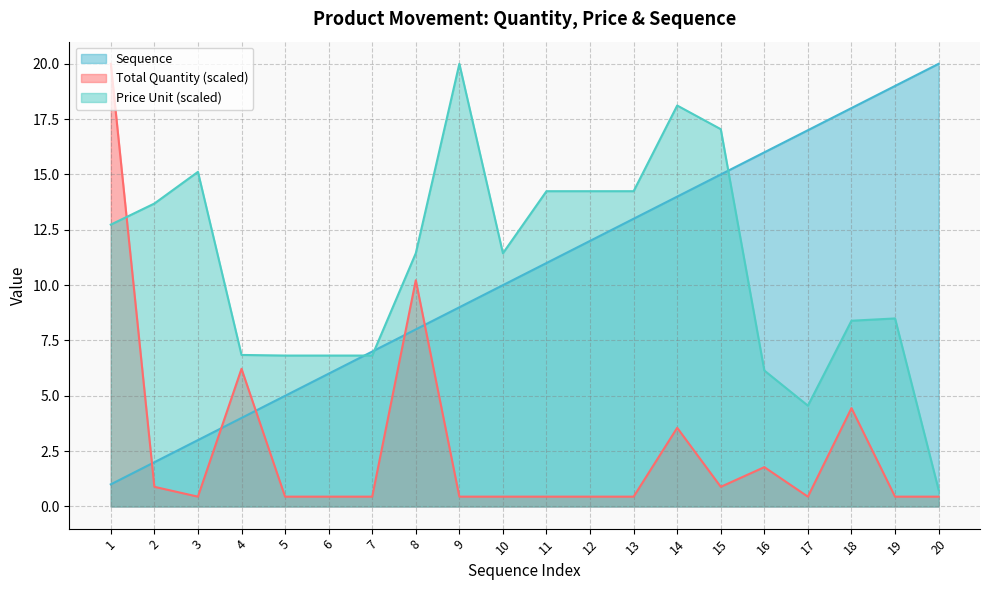

Which category has the lowest value in the Sequence series?

1